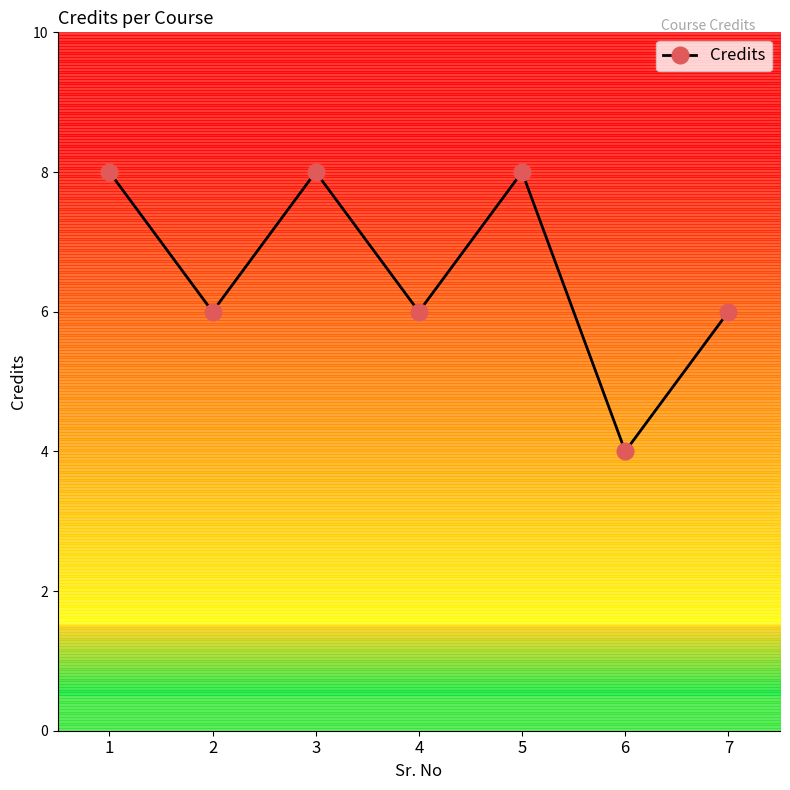

Is it true that the value at 3 is 8?

True